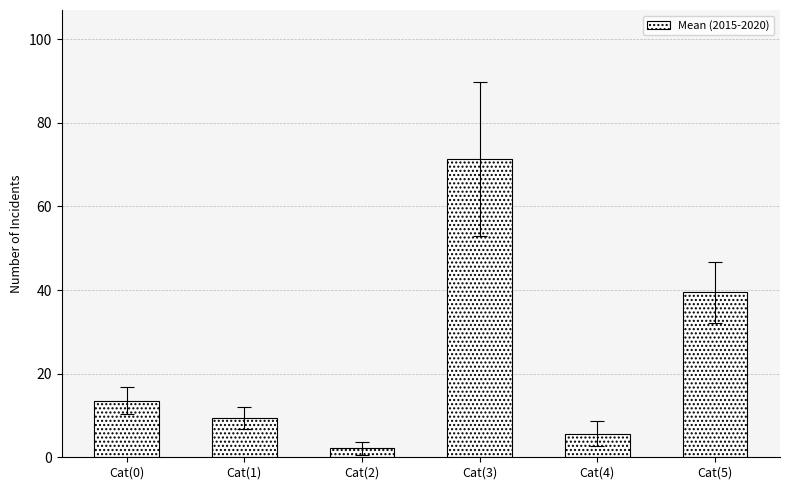

Reading left to right, what are all the values shown in this chart?

Cat(0)=13.5	Cat(1)=9.5	Cat(2)=2.2	Cat(3)=71.3	Cat(4)=5.7	Cat(5)=39.5